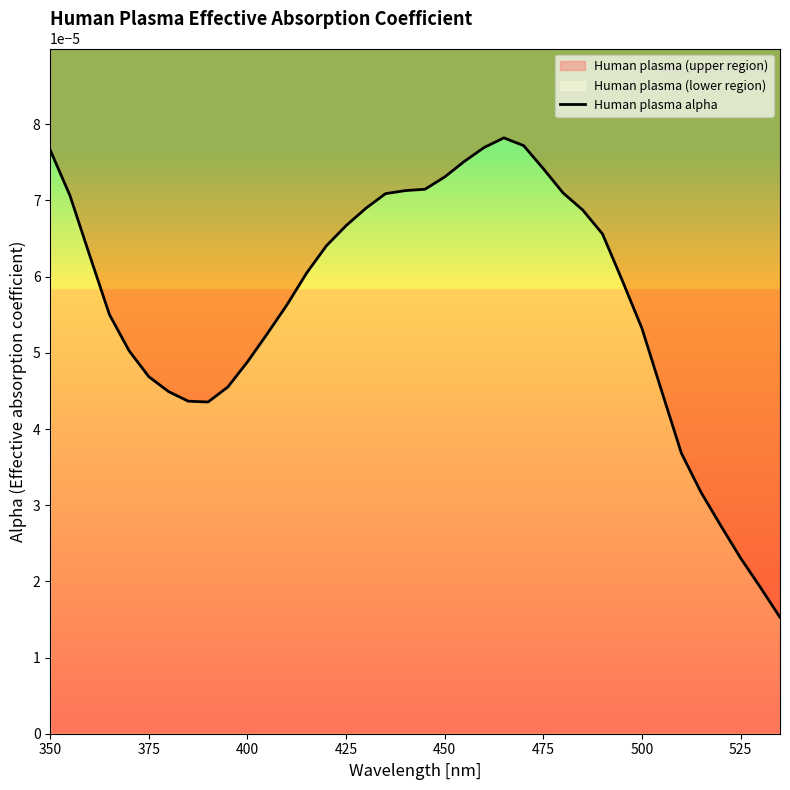

How many points are higher than both their immediate neighbors (excluding endpoints)?

1